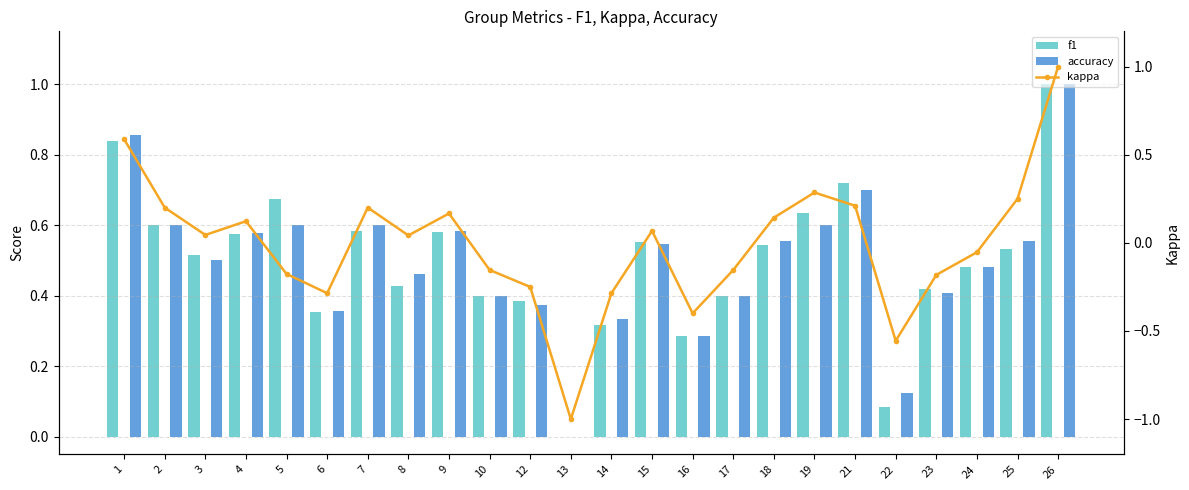

At how many categories does at least one series exceed 0?

23